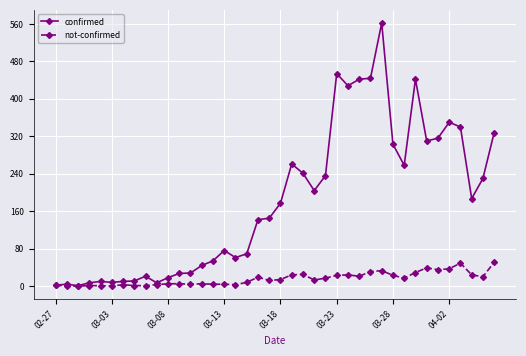

Which series has the largest range (max minus min)?

confirmed